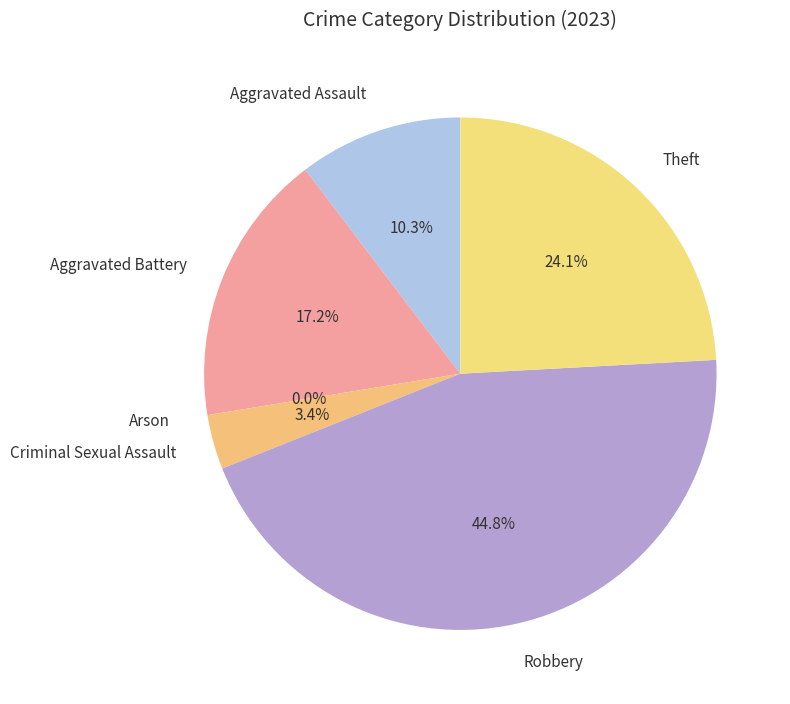

Which category has the smallest portion of the pie?

Arson